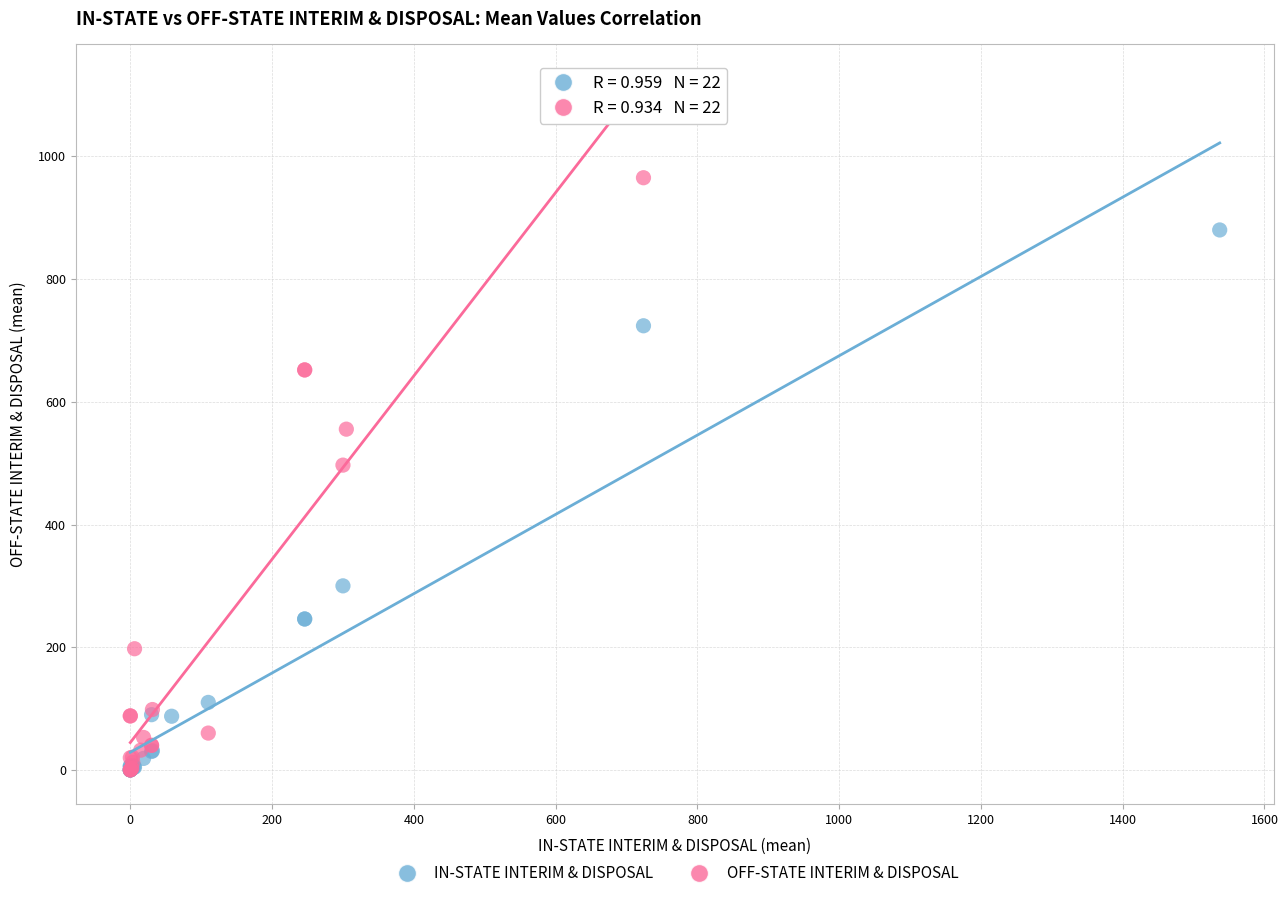

Which series reaches the maximum Y coordinate?

OFF-STATE INTERIM & DISPOSAL